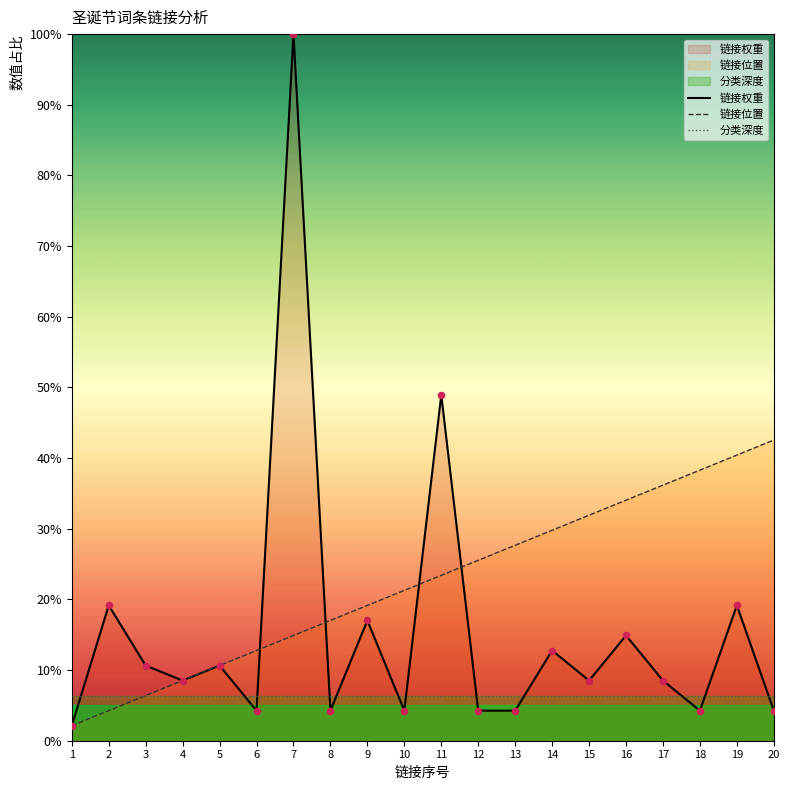

Is the value of 分类深度 at 11 greater than the value of 链接权重 at 7?

No